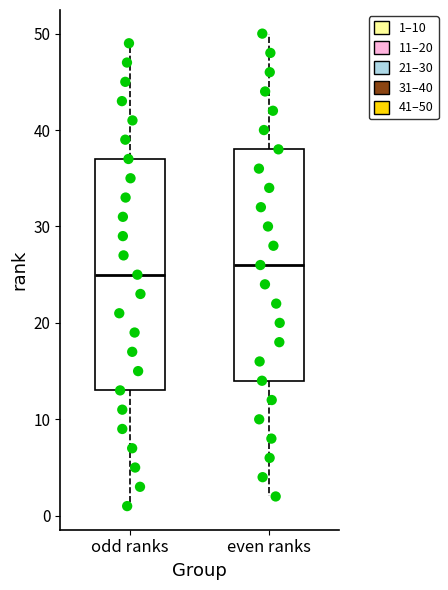

Which box's median line is the highest?

even ranks